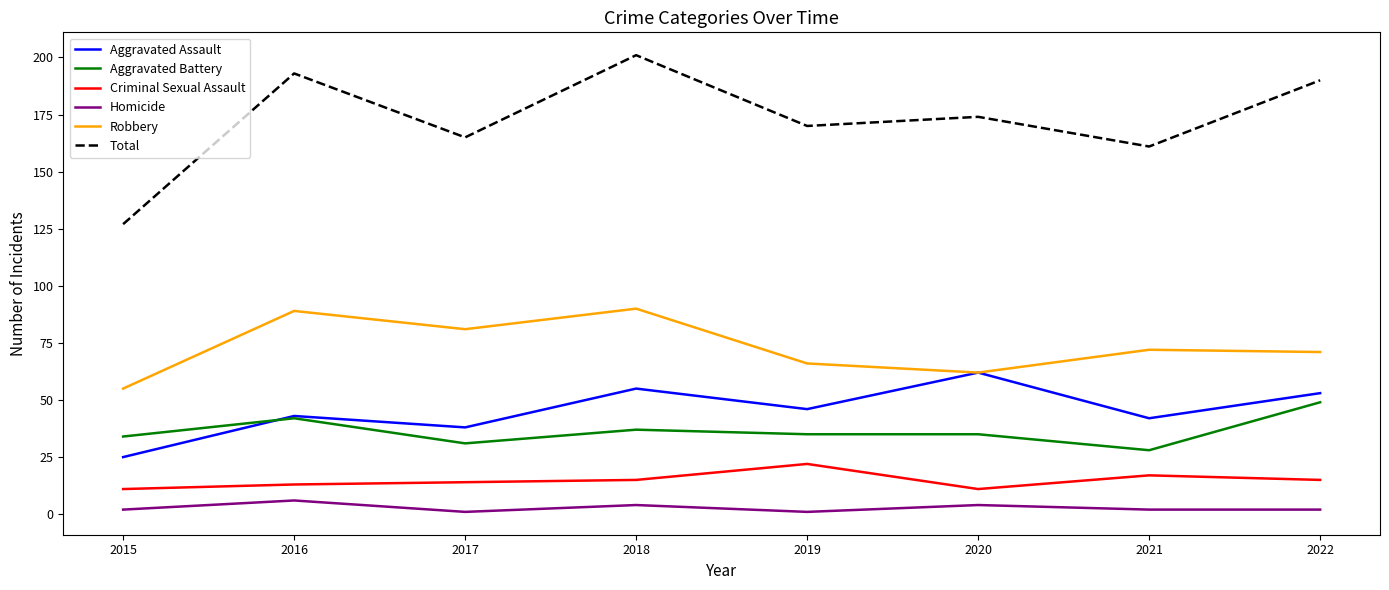

Reading left to right, extract all data points from this chart.

Aggravated Assault: 2015=25	2016=43	2017=38	2018=55	2019=46	2020=62	2021=42	2022=53
Aggravated Battery: 2015=34	2016=42	2017=31	2018=37	2019=35	2020=35	2021=28	2022=49
Criminal Sexual Assault: 2015=11	2016=13	2017=14	2018=15	2019=22	2020=11	2021=17	2022=15
Homicide: 2015=2	2016=6	2017=1	2018=4	2019=1	2020=4	2021=2	2022=2
Robbery: 2015=55	2016=89	2017=81	2018=90	2019=66	2020=62	2021=72	2022=71
Total: 2015=127	2016=193	2017=165	2018=201	2019=170	2020=174	2021=161	2022=190